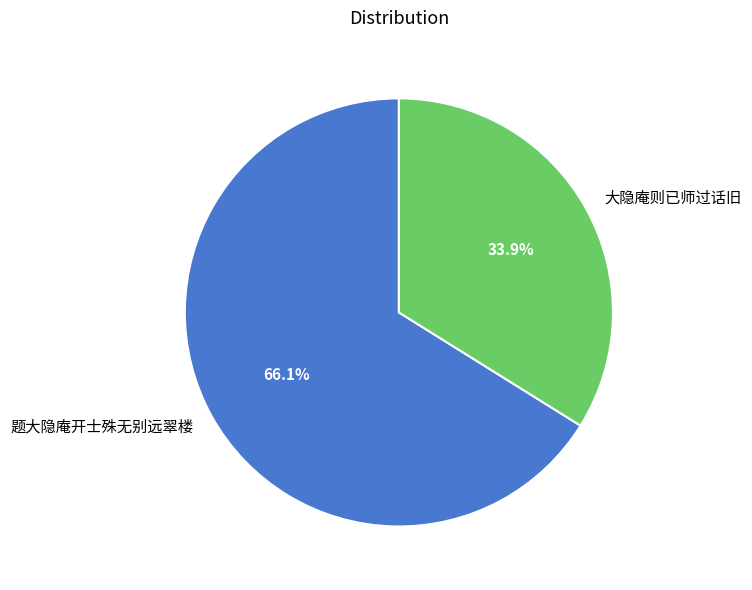

To the nearest percent, what portion does 大隐庵则已师过话旧 represent?

34%